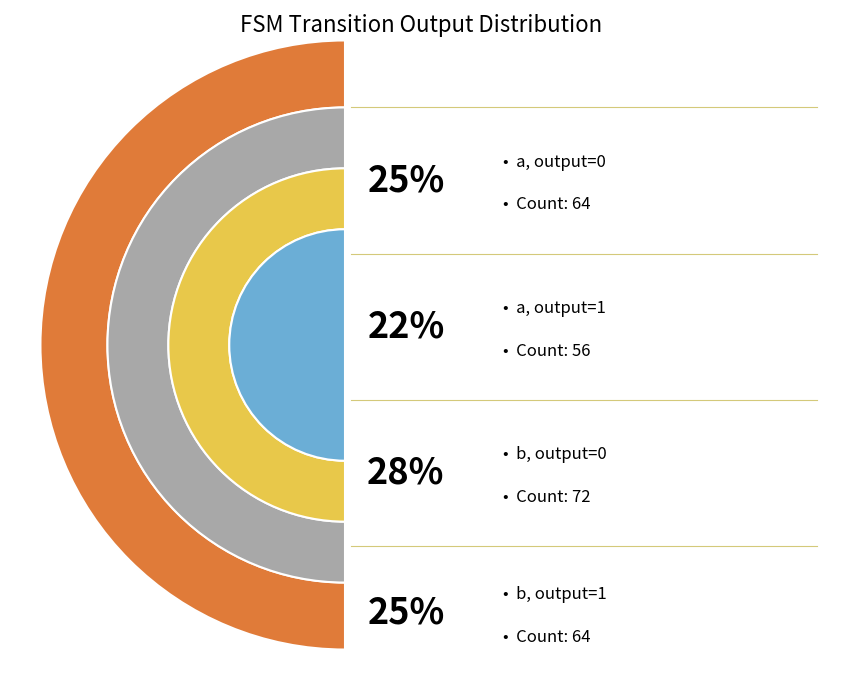

True or false: a+0 accounts for 33% of the total.

False